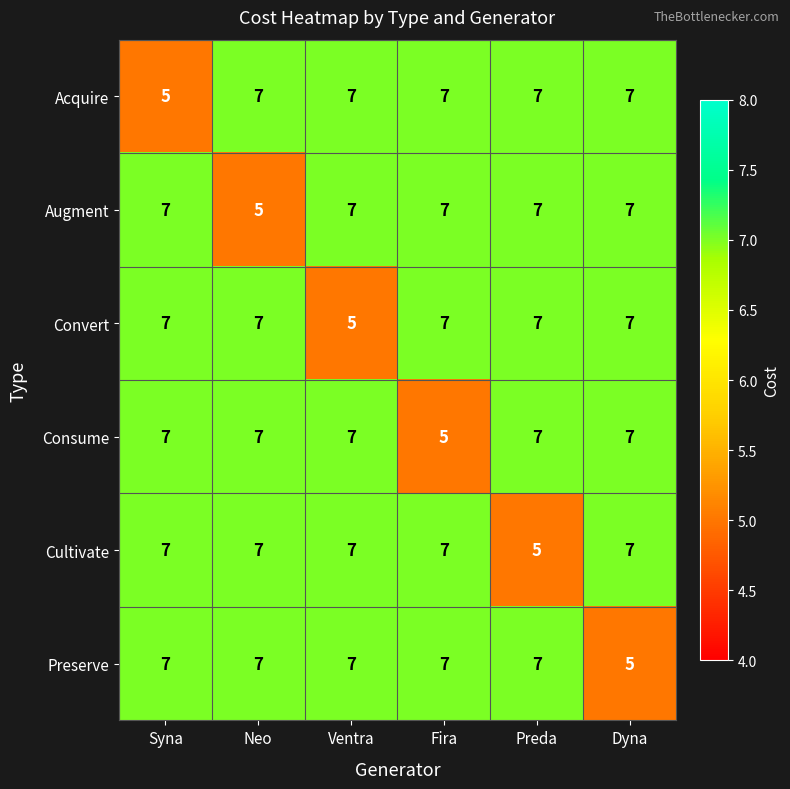

What is the lowest value of the Acquire series?

5